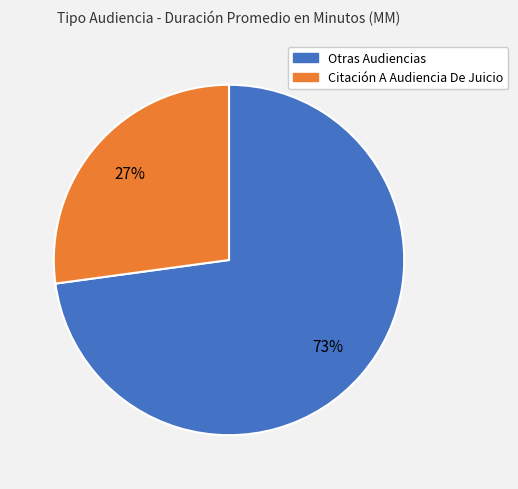

Is there a majority slice in this chart?

Yes